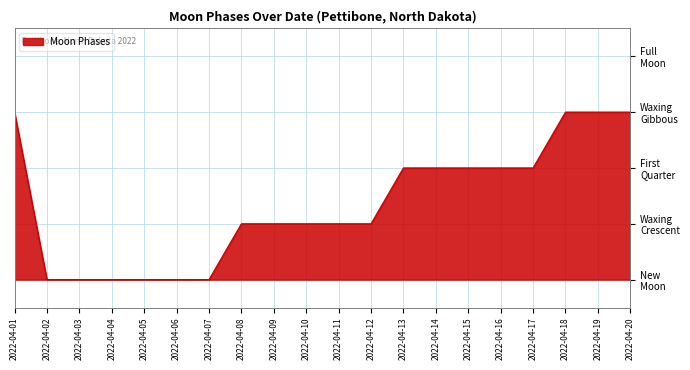

Does the chart have visible grid lines?

Yes